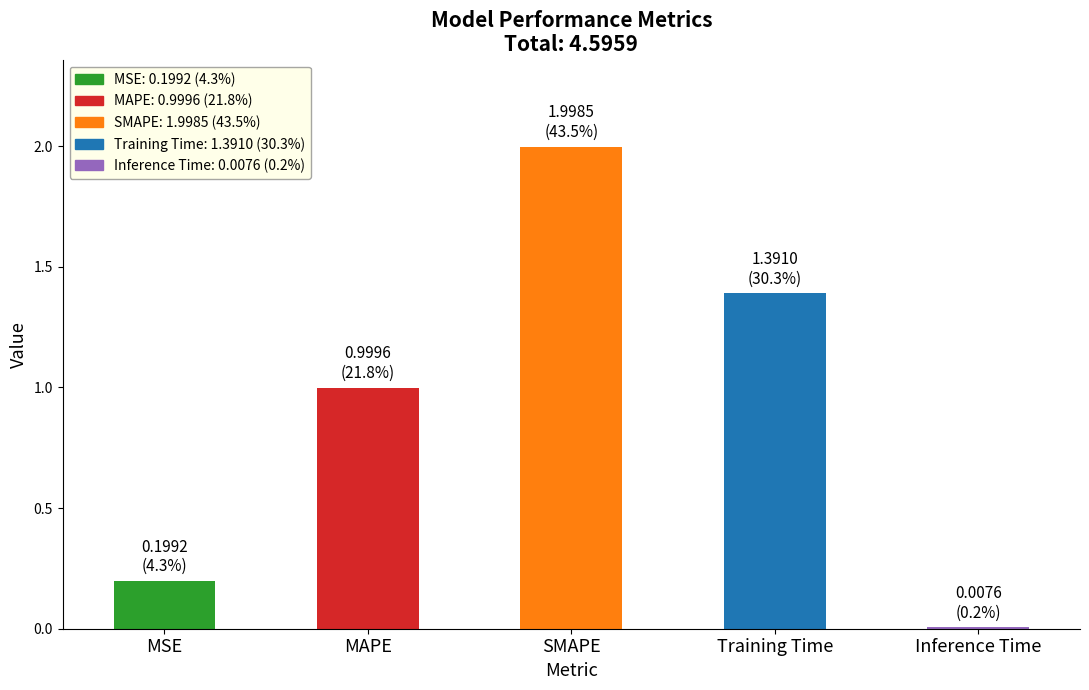

The value at SMAPE is 0.5. True or false?

False